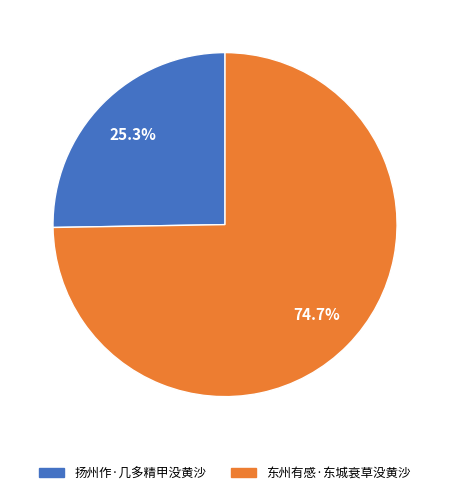

To the nearest percent, what is the combined percentage of 扬州作·几多精甲没黄沙 and 东州有感·东城衰草没黄沙?

100%